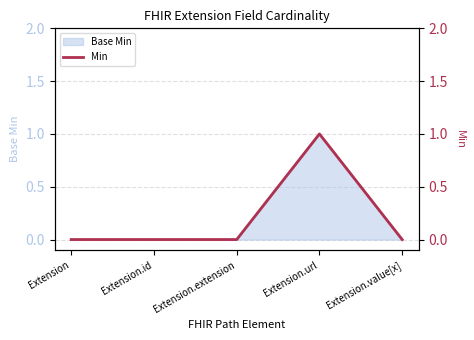

Which category has the lowest value across all series?

Extension